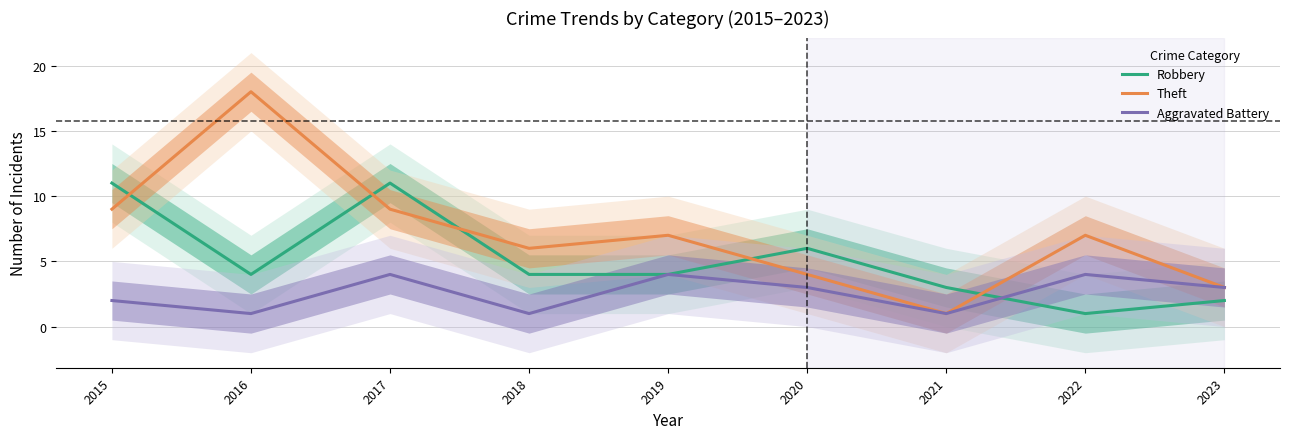

What is the sum of the Aggravated Battery values at 2020 and 2022?

7